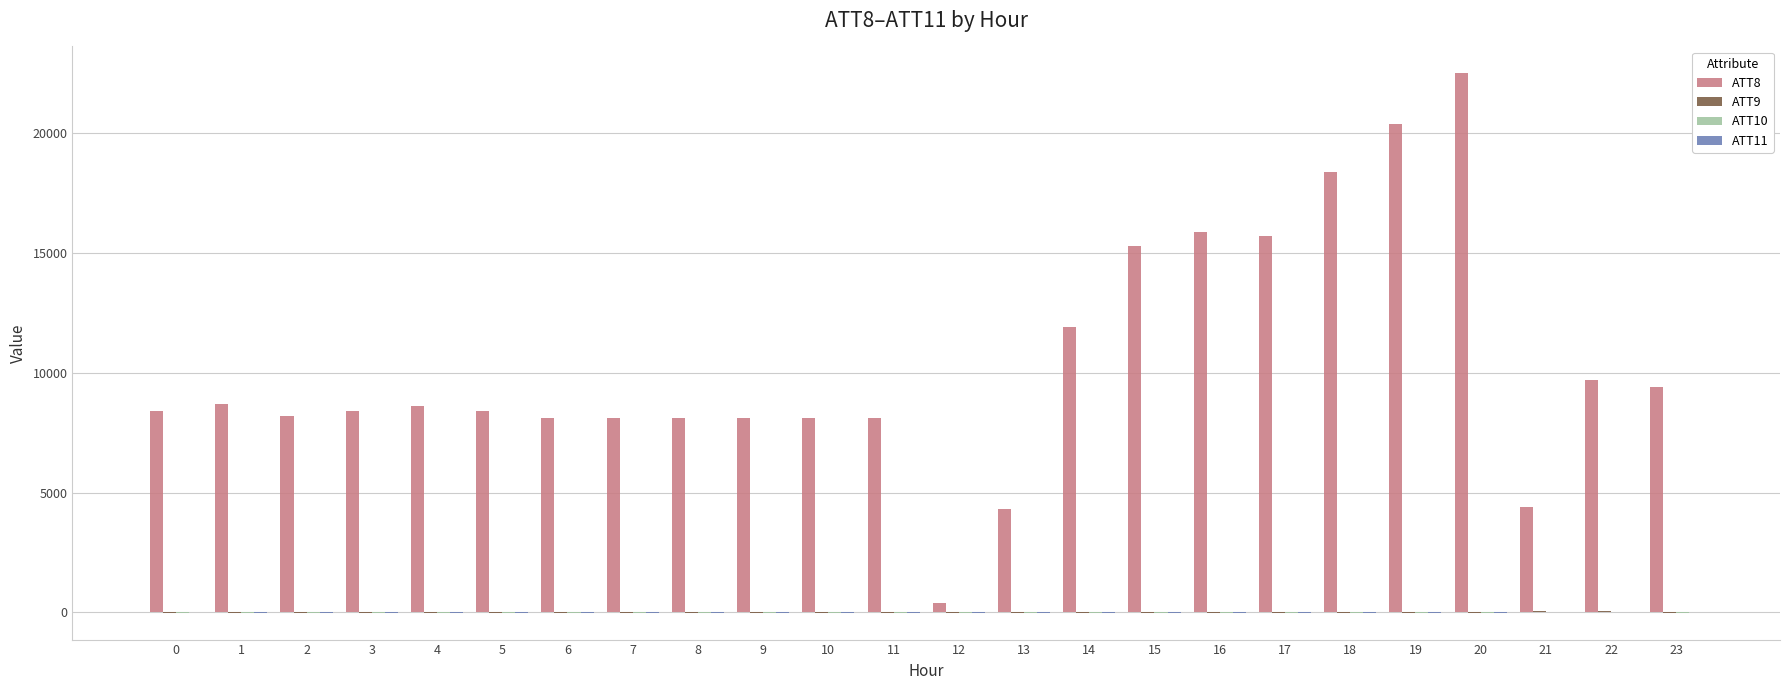

At which category is the sum across all series the highest?

20